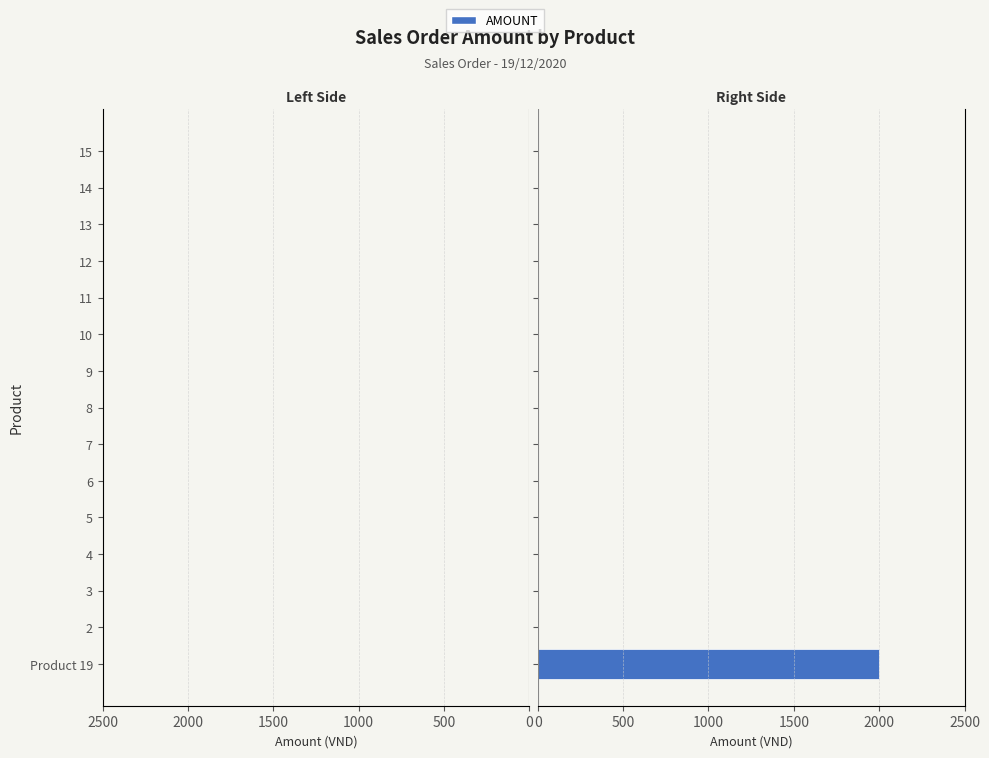

What is the maximum value shown in the chart?

2000